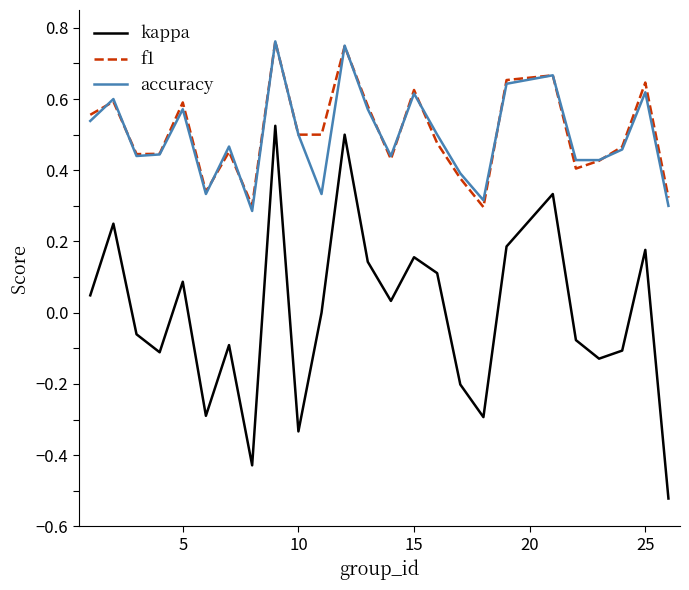

True or false: f1 and kappa cross at least once.

False